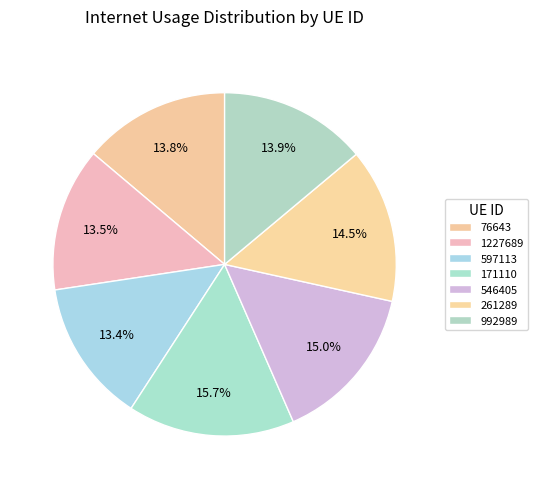

To the nearest percent, what is the average slice percentage?

14%